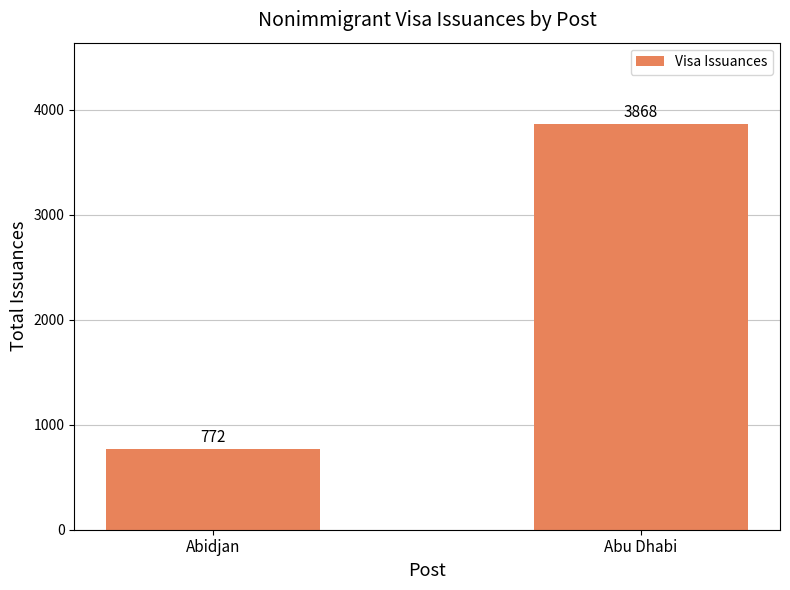

Which label corresponds to the largest value in the chart?

Abu Dhabi